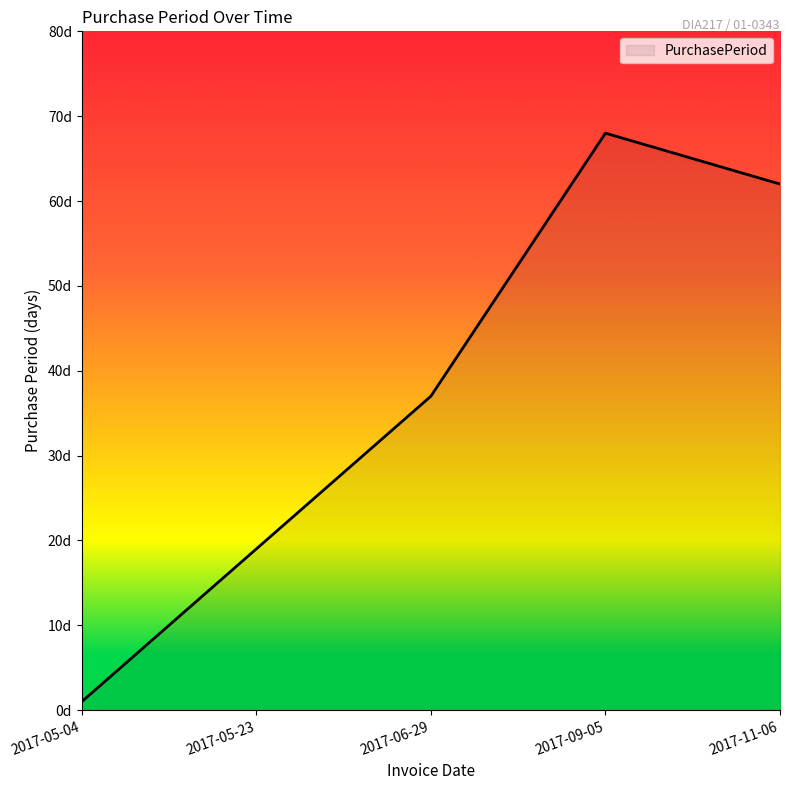

Read the value at 2017-09-05.

68